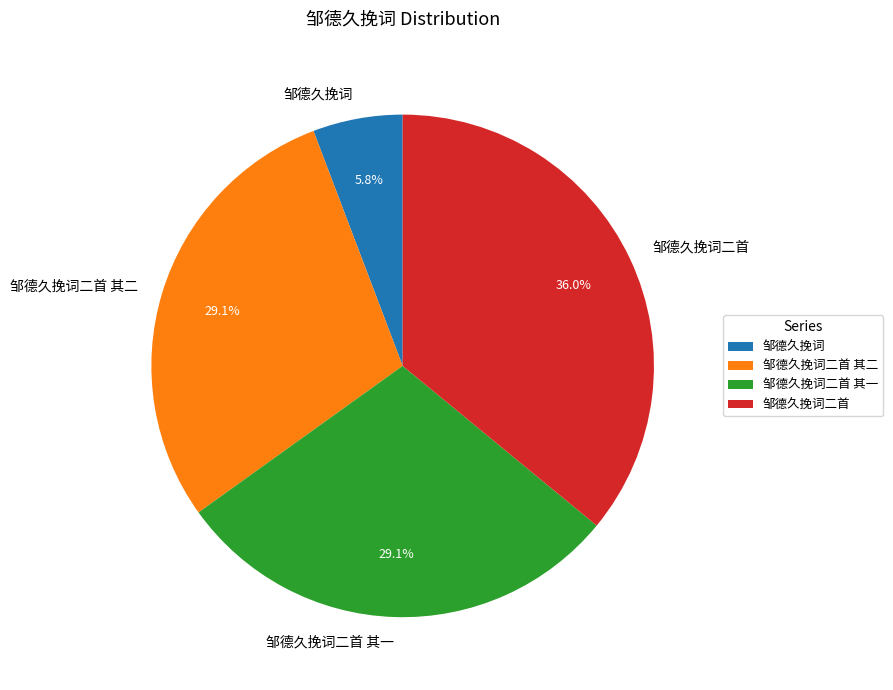

Count the number of slices in the pie.

4